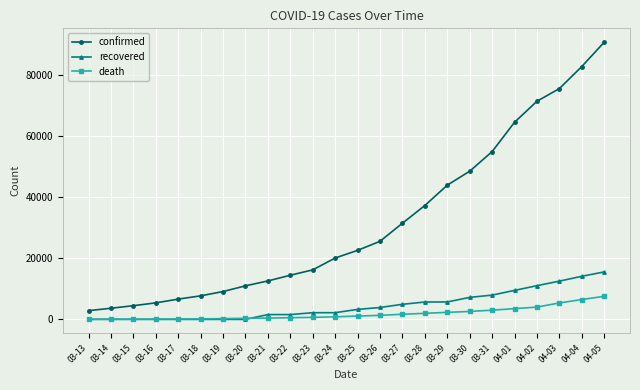

What is the difference between the second highest and minimum values in the confirmed series?

80002